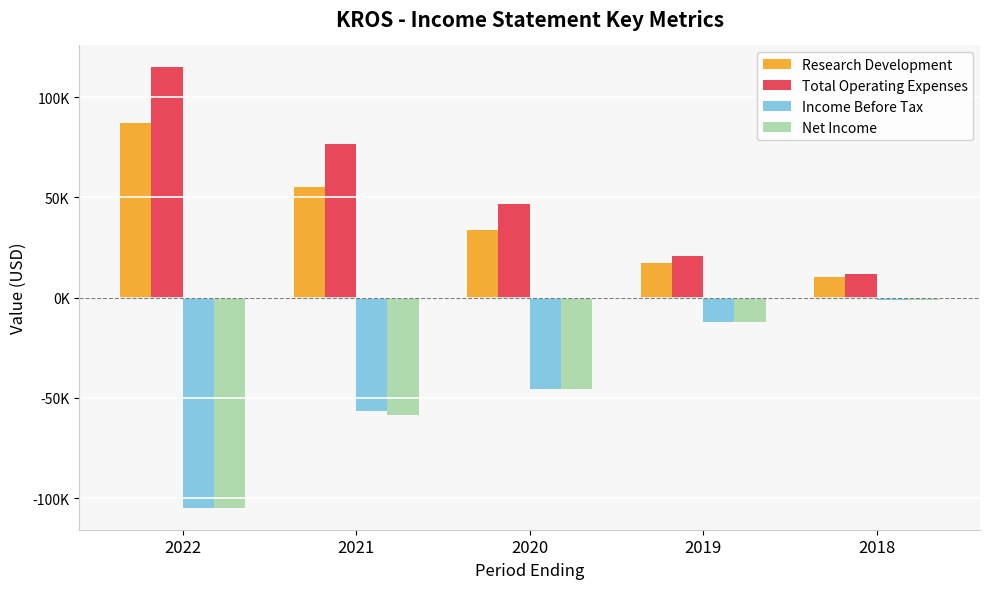

Which series changed the most between 2022 and 2021?

Income Before Tax